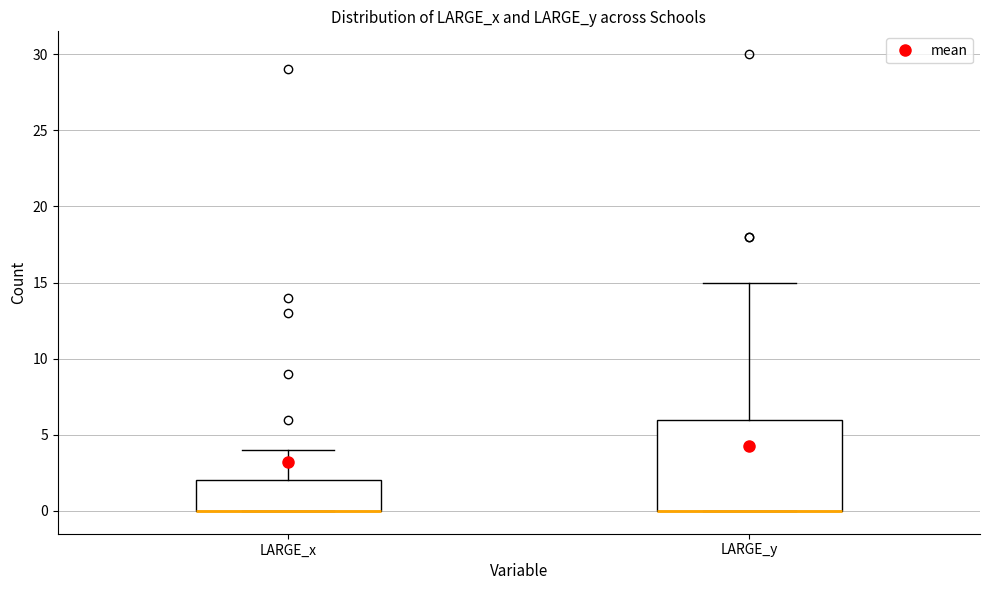

Reading left to right, transcribe this box plot: for each box, give where its median line is, the range the box spans, and where its two whiskers end, as read against the y-axis. The values are not printed on the chart, so give them approximately, as read against the axis.

LARGE_x: median 0 (drawn on the box's lower edge), box 0 to 2, whiskers 0 to 4
LARGE_y: median 0 (drawn on the box's lower edge), box 0 to 6, whiskers 0 to 15